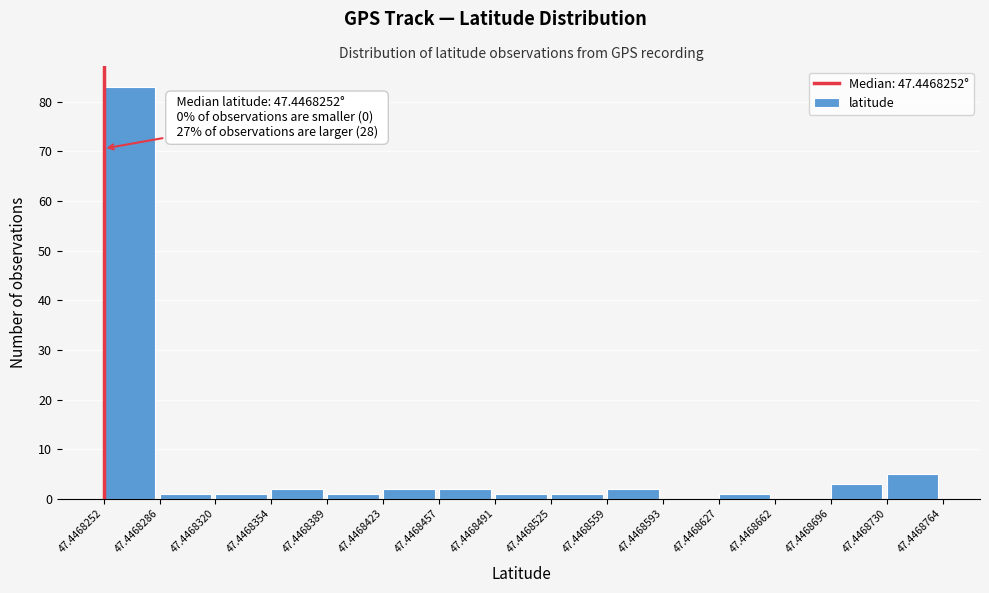

Which range on the x-axis has the tallest bar?

47.4468252 to 47.4468286